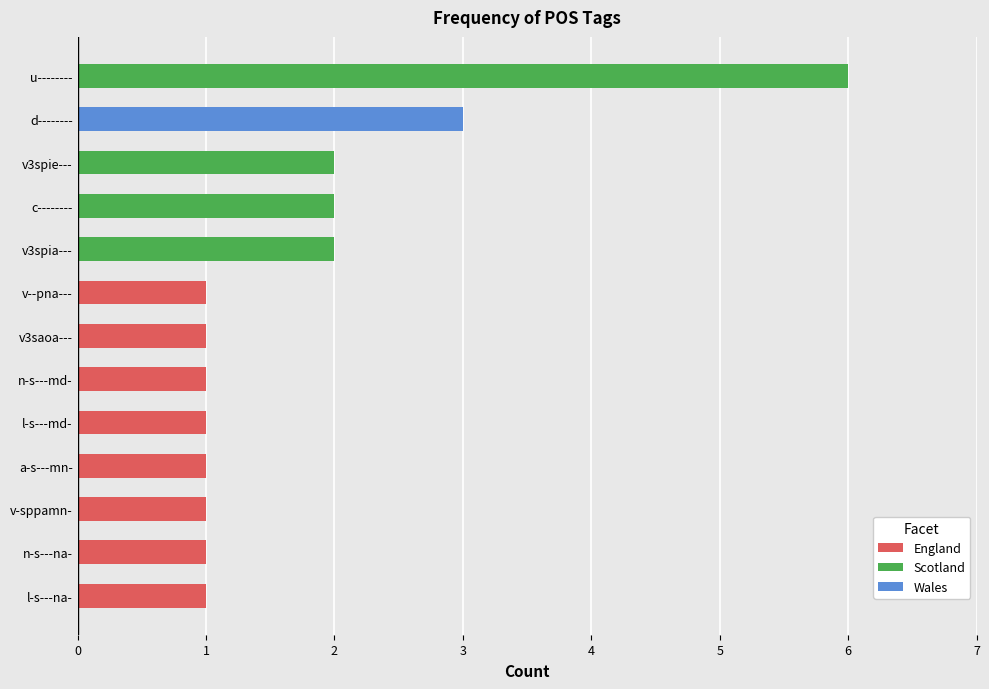

Reading bottom to top, extract all data points from this chart.

1	1	1	1	1	1	1	1	2	2	2	3	6